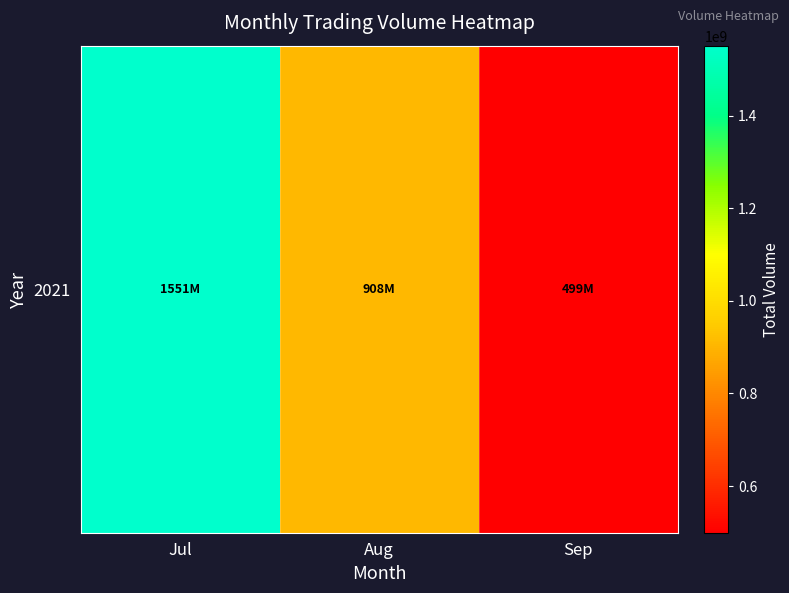

The value at Aug is 264319308. True or false?

False